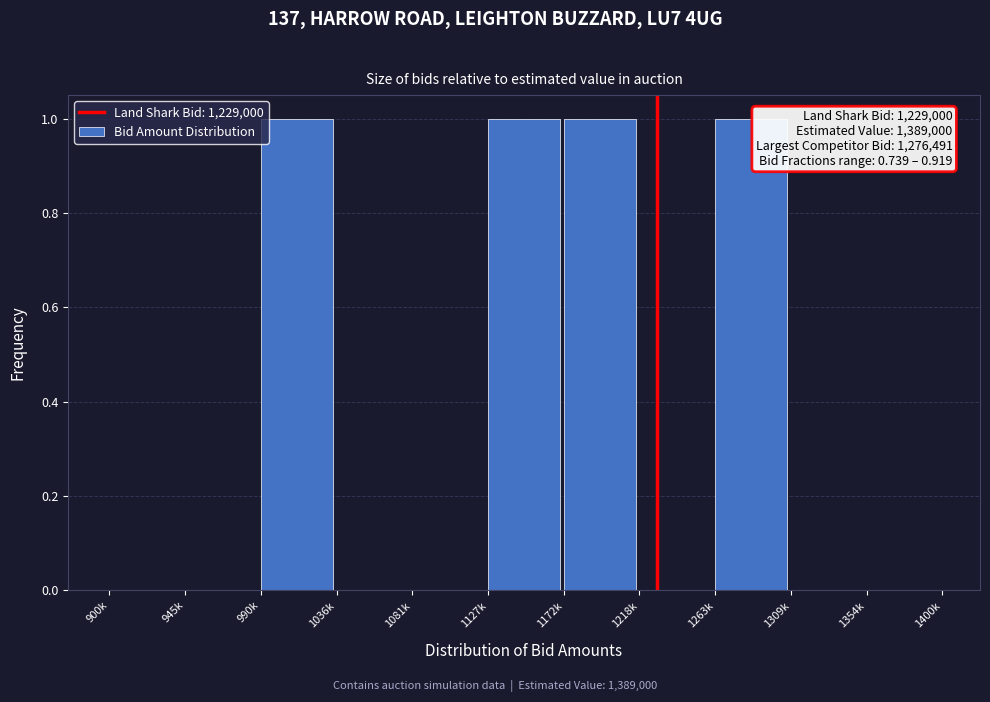

Reading left to right, extract all data points from this chart.

900k=0	945k=0	990k=1	1036k=0	1081k=0	1127k=1	1172k=1	1218k=0	1263k=1	1309k=0	1354k=0